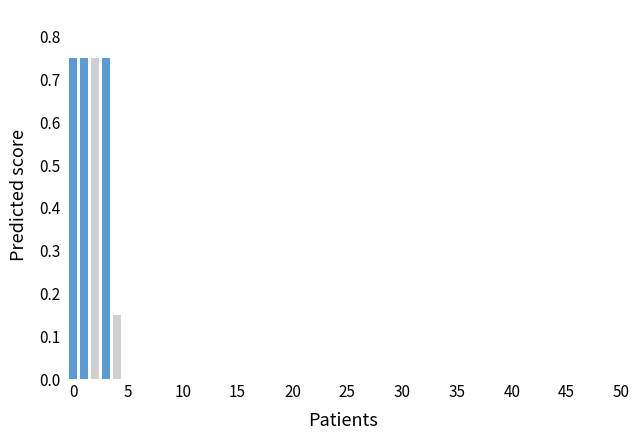

How many categories are shown in the chart?

6